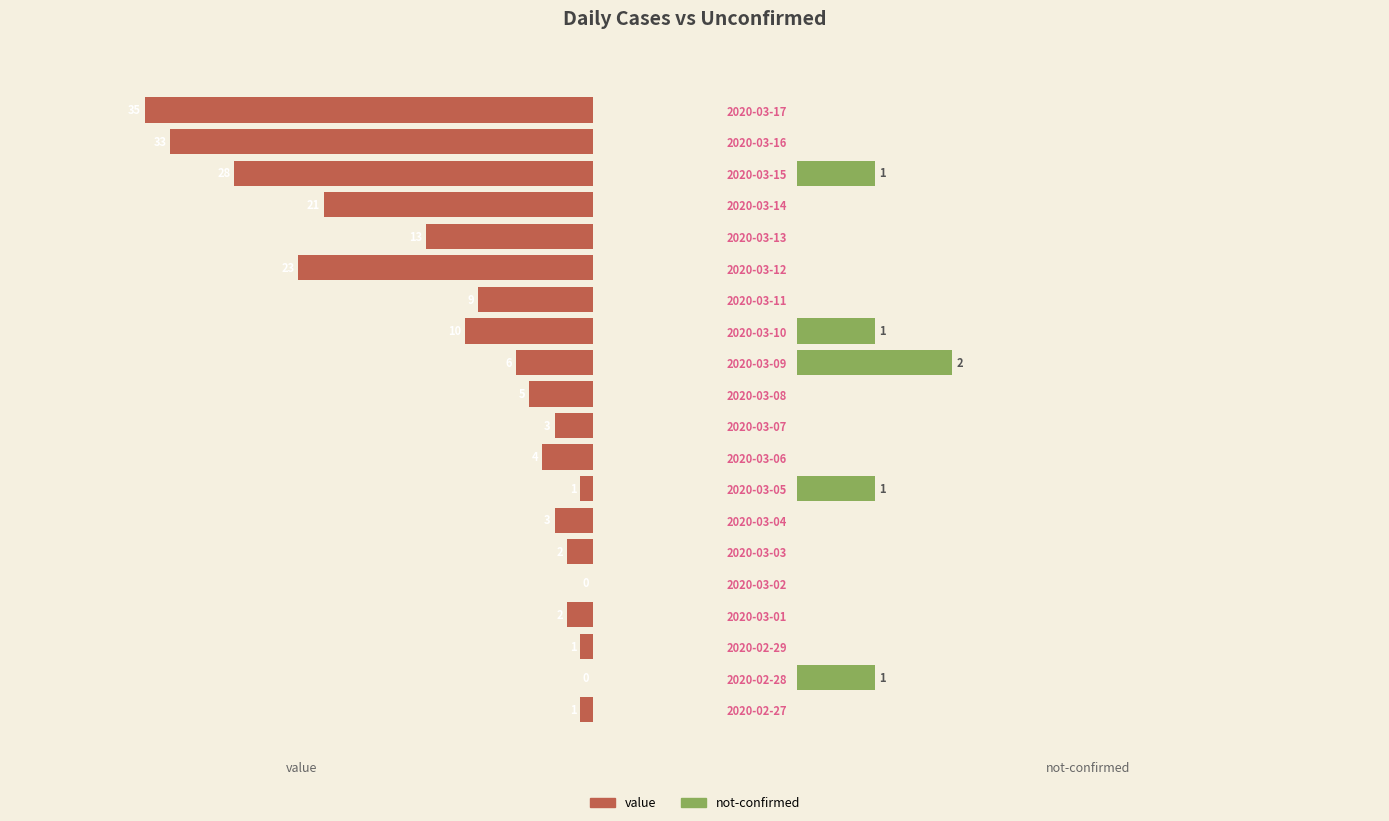

Between 2020-03-15 and 2020-03-17, which is larger?

2020-03-15